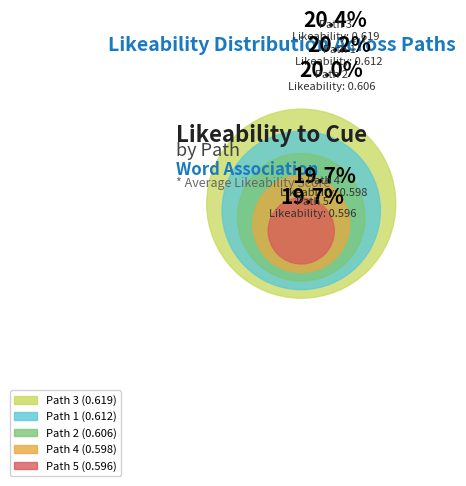

Which category has the smallest portion of the pie?

Path 5